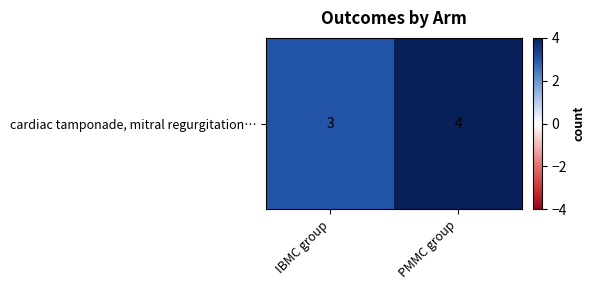

List the labels in order of value, largest first.

PMMC group, IBMC group